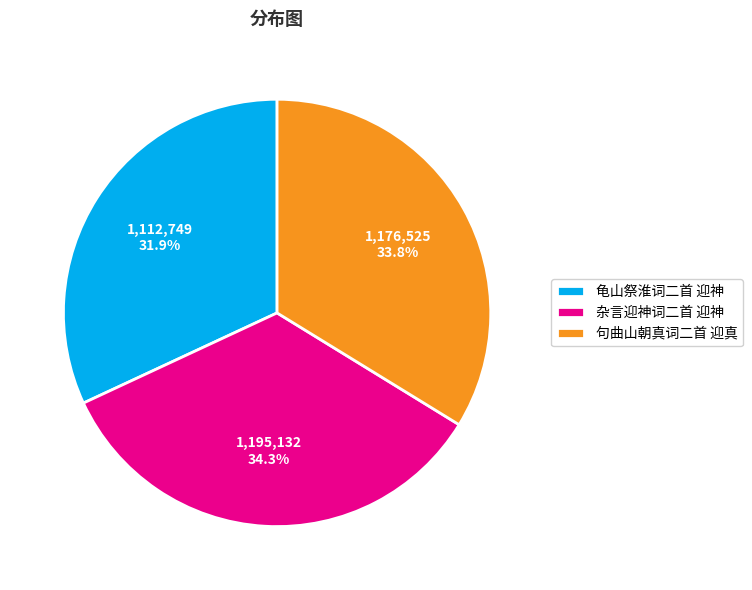

What is the largest slice in the pie chart?

杂言迎神词二首 迎神